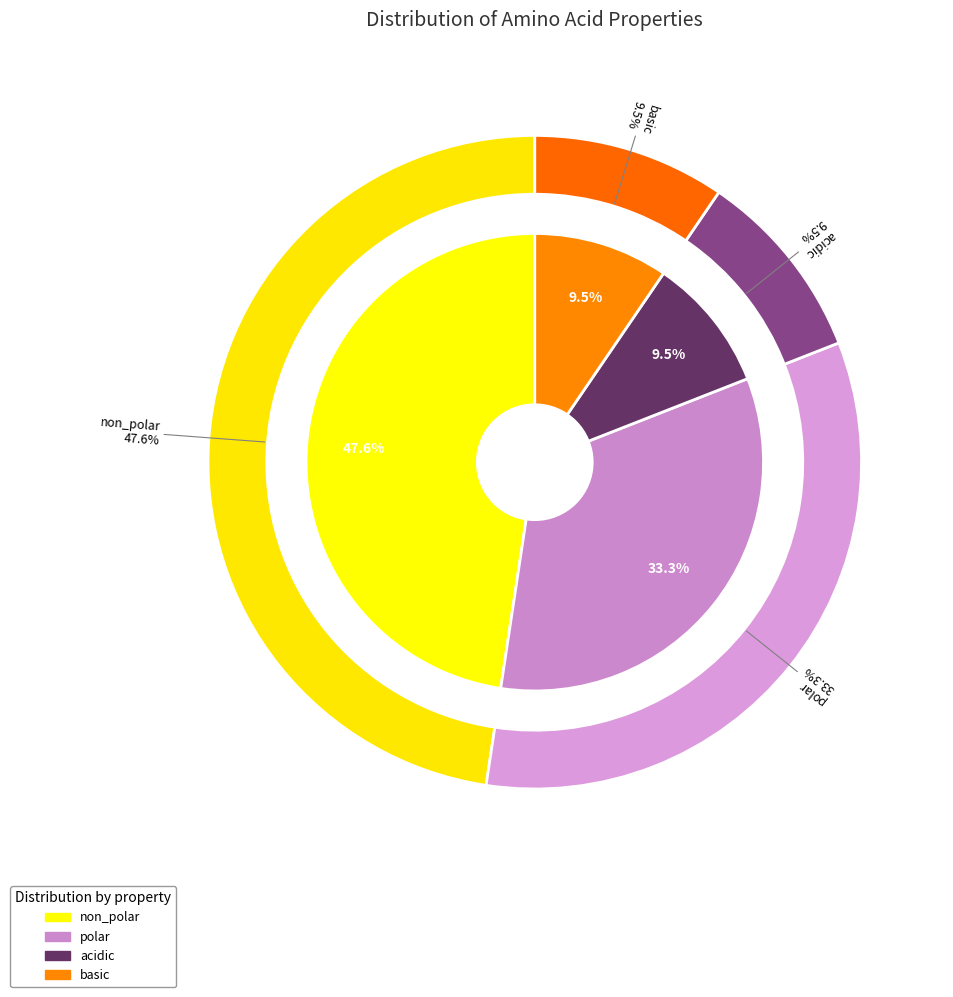

Is it true that basic is 10% of the pie?

True